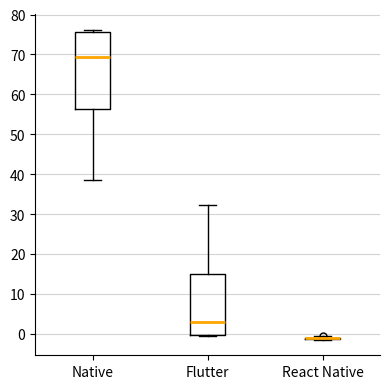

Which box is the tallest, from its lower edge to its upper edge?

Native